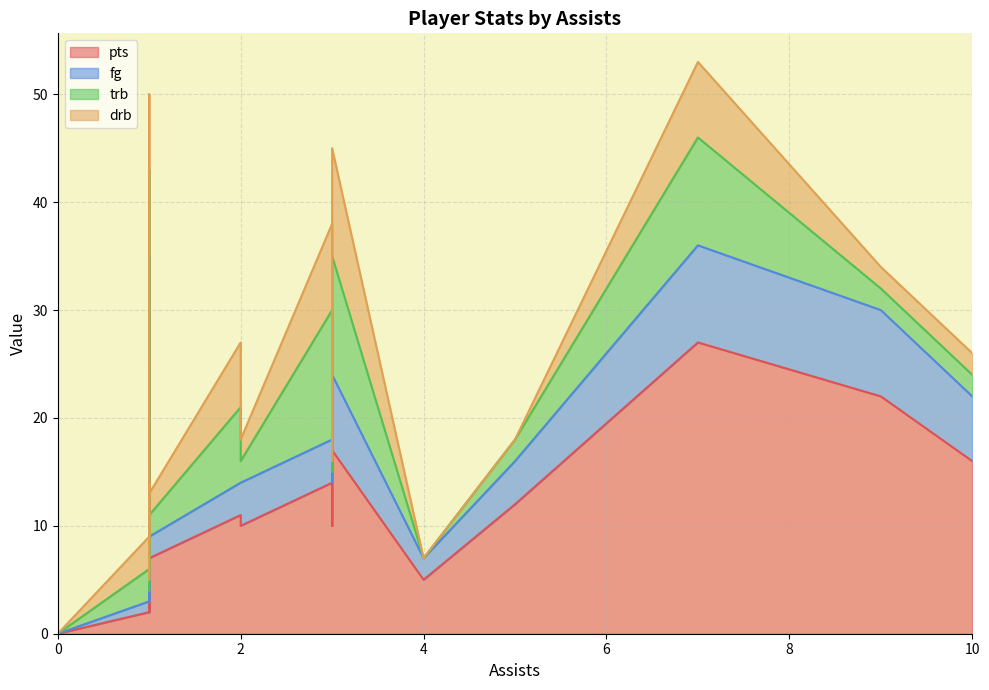

Which series has the largest range (max minus min)?

pts